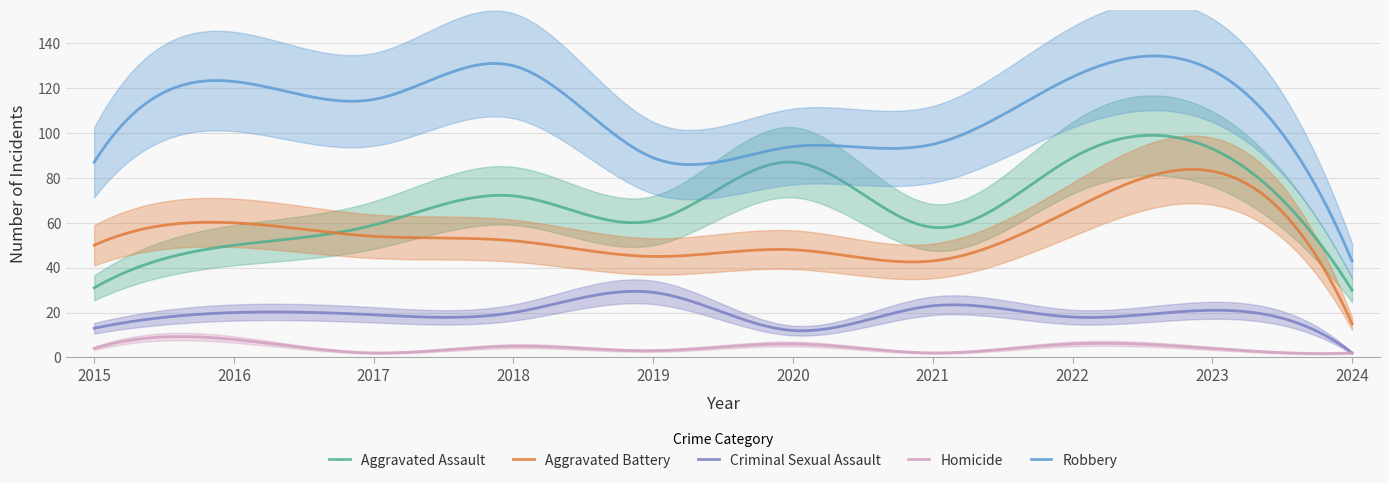

Reading left to right, what are all the values shown in this chart?

Aggravated Assault: 2015=31	2016=50	2017=59	2018=72	2019=61	2020=87	2021=58	2022=89	2023=93	2024=30
Aggravated Battery: 2015=50	2016=60	2017=54	2018=52	2019=45	2020=48	2021=43	2022=66	2023=83	2024=15
Criminal Sexual Assault: 2015=13	2016=20	2017=19	2018=20	2019=29	2020=12	2021=23	2022=18	2023=21	2024=2
Homicide: 2015=4	2016=8	2017=2	2018=5	2019=3	2020=6	2021=2	2022=6	2023=4	2024=2
Robbery: 2015=87	2016=123	2017=115	2018=130	2019=89	2020=94	2021=95	2022=125	2023=128	2024=43